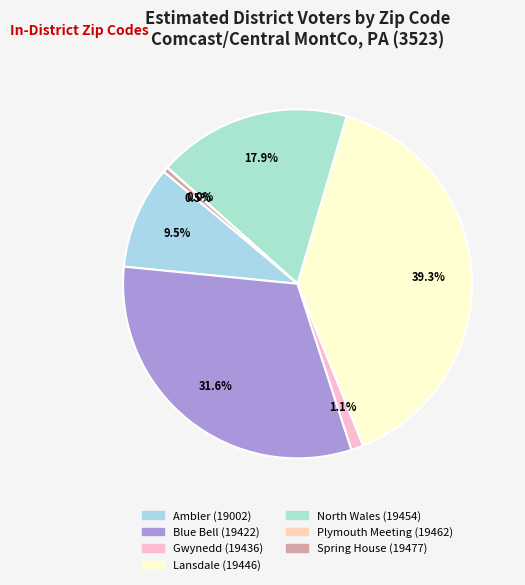

Is there a majority slice in this chart?

No